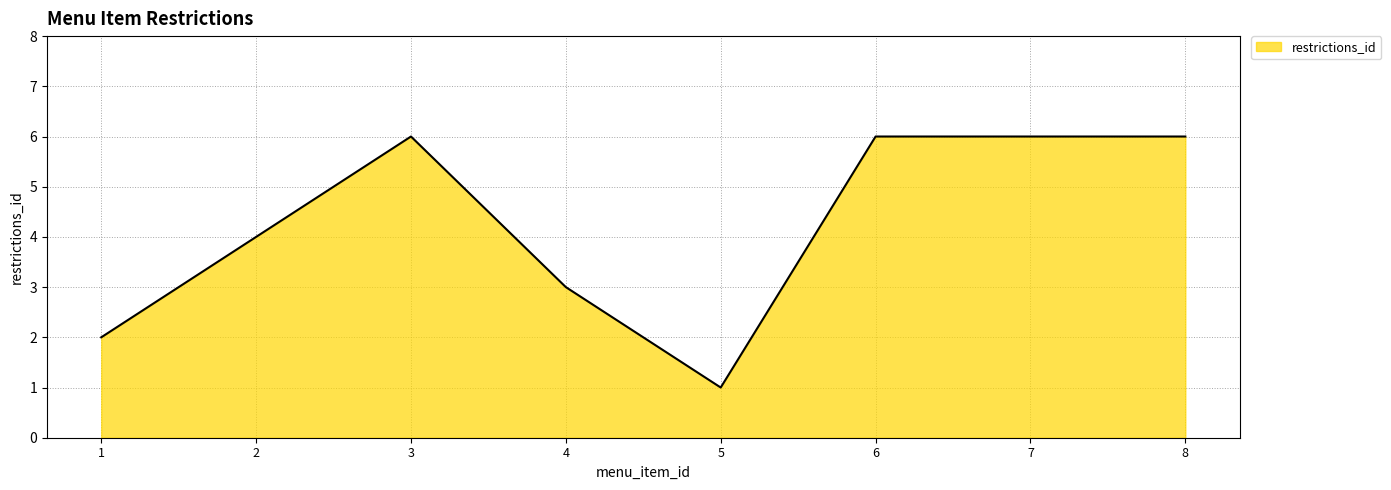

Which has a higher value, 1 or 3?

3